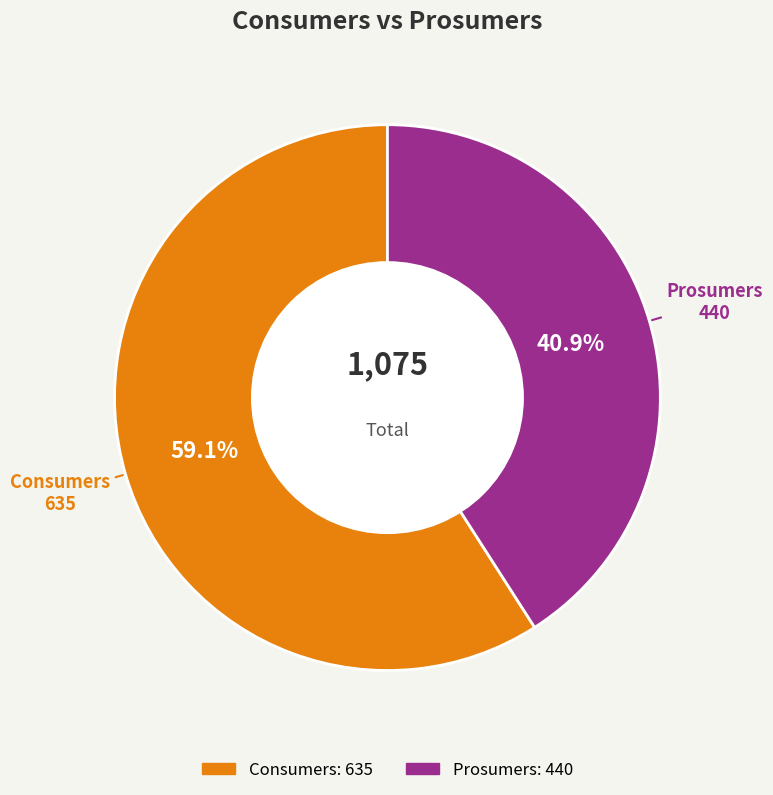

Combined, what portion of the pie is Consumers and Prosumers?

100.0%